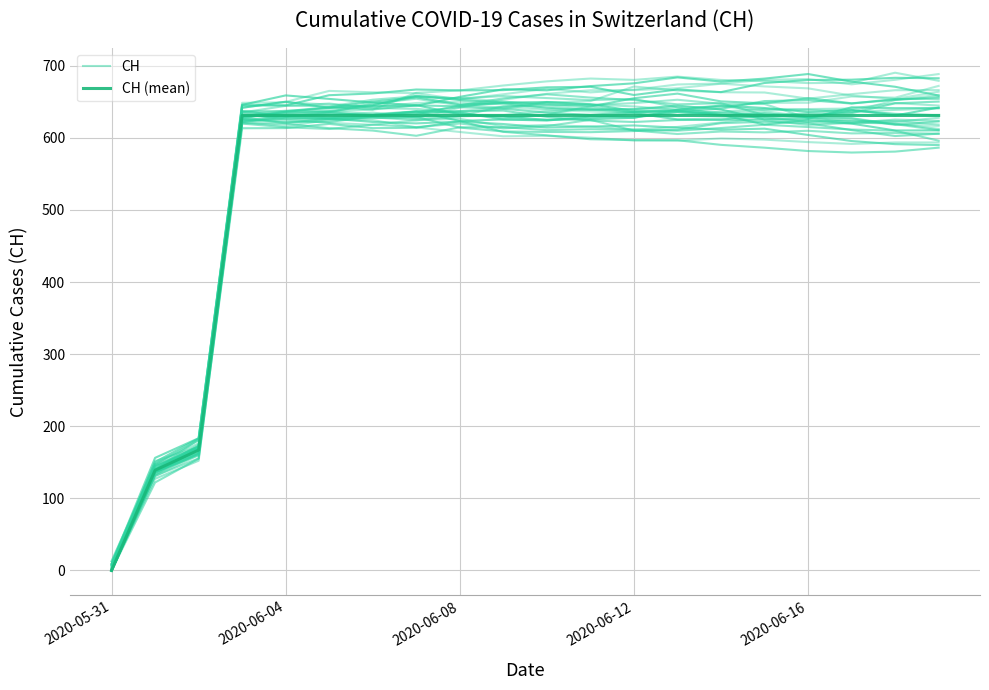

How many distinct data groups are displayed?

2